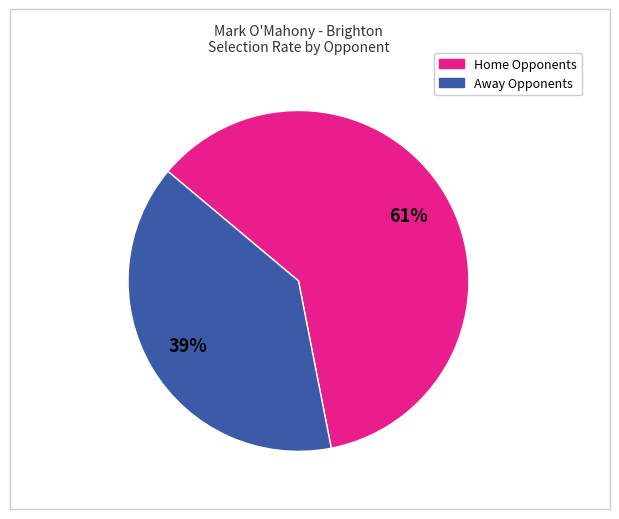

Does any single category account for the majority?

Yes